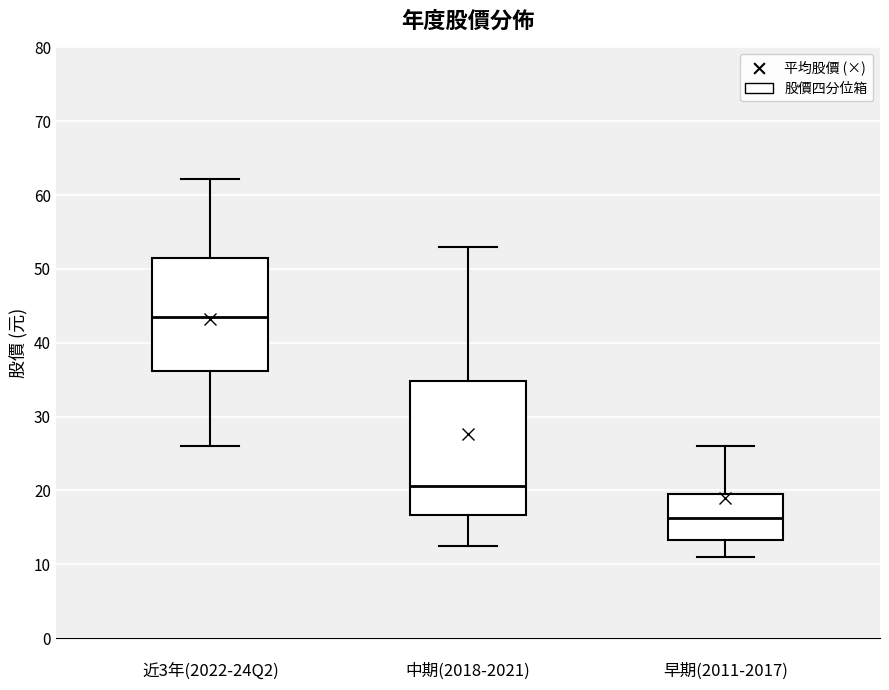

Reading left to right, read every box against the y-axis: the position of its median line, the range the box covers, and the ends of its whiskers. The values are not printed on the chart, so give them approximately, as read against the axis.

近3年(2022-24Q2): median 44, box 36 to 51, whiskers 26 to 62
中期(2018-2021): median 21, box 17 to 35, whiskers 13 to 53
早期(2011-2017): median 16, box 13 to 20, whiskers 11 to 26